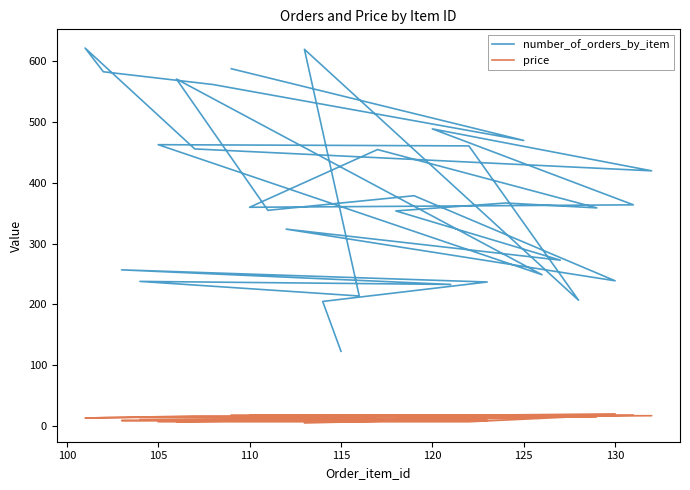

What is the highest value of the price series?

19.9